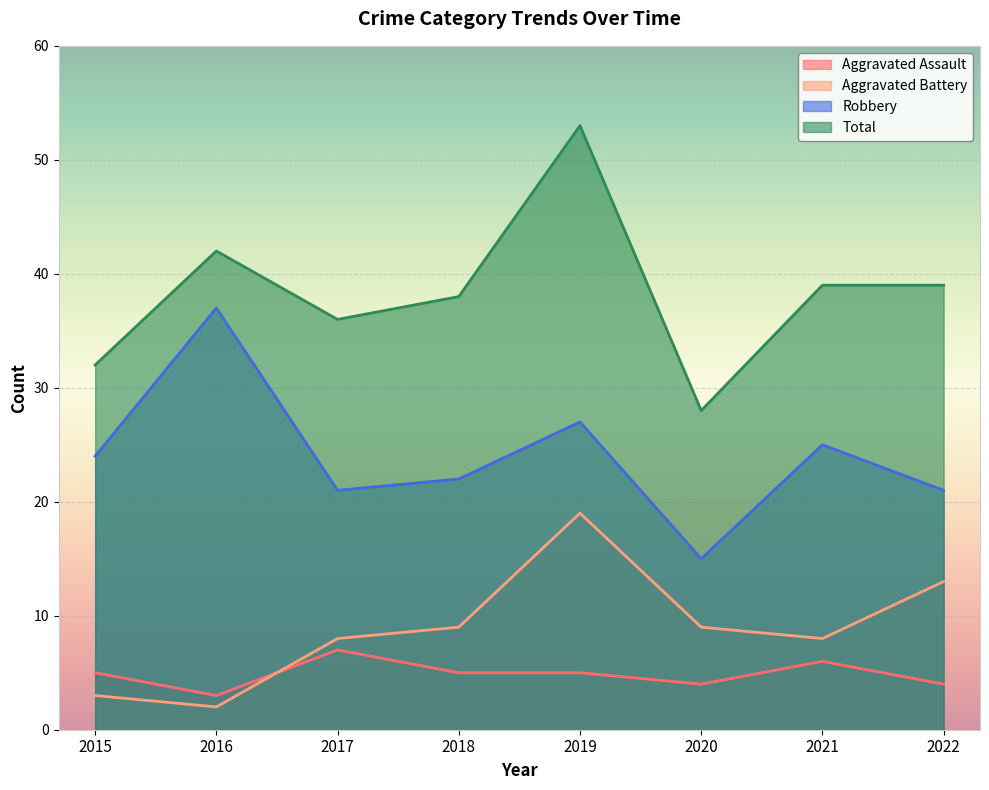

Read the Robbery value at 2015, to the nearest 10.

20